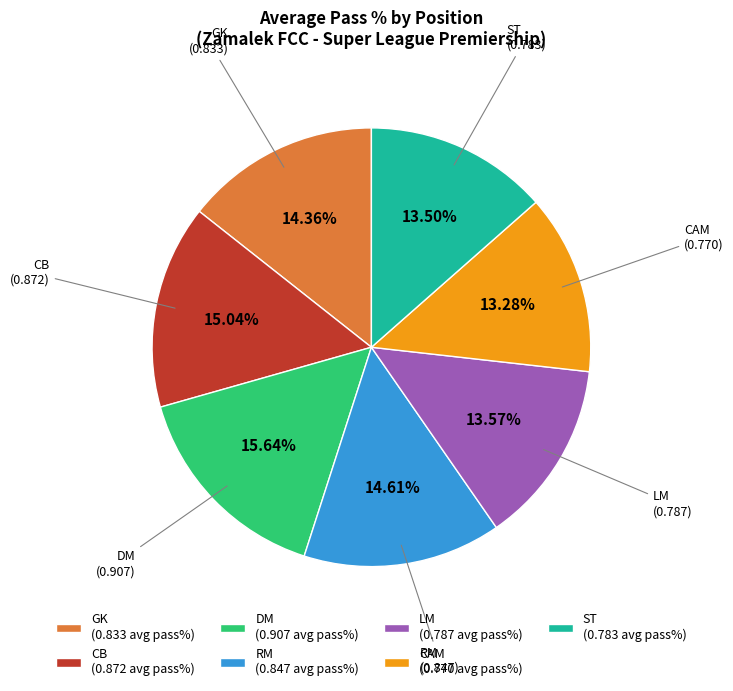

How many slices are in this pie chart?

7